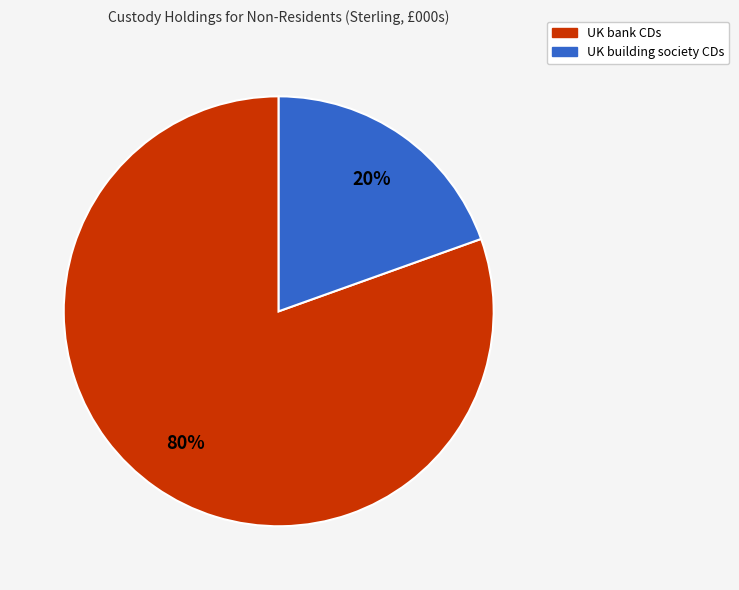

Combined, do UK building society CDs and UK bank CDs account for over 50%?

Yes